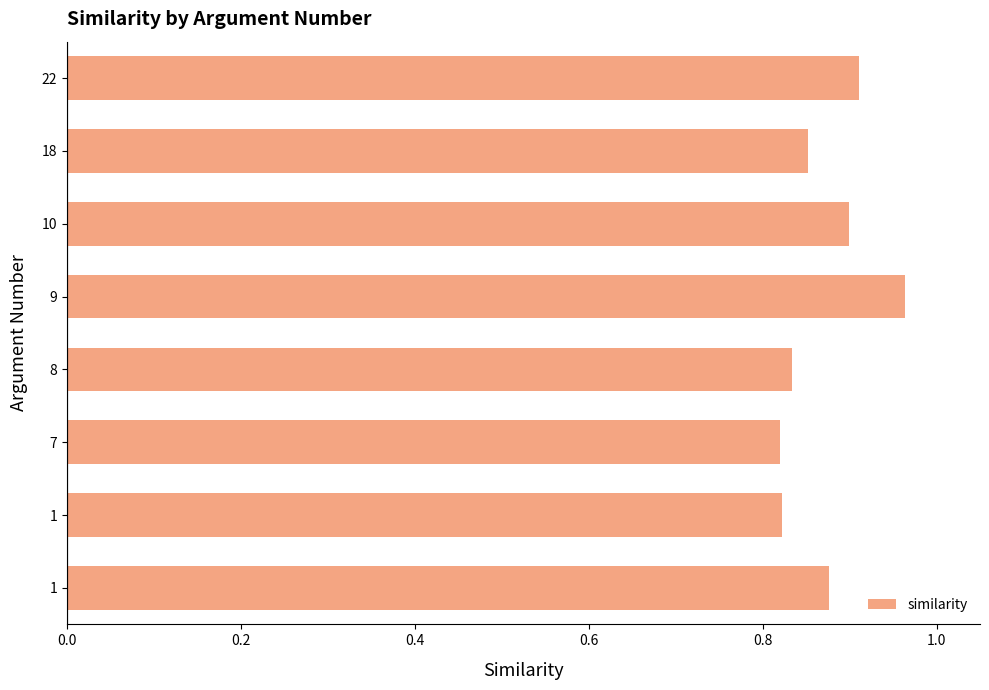

How many distinct data groups are displayed?

1